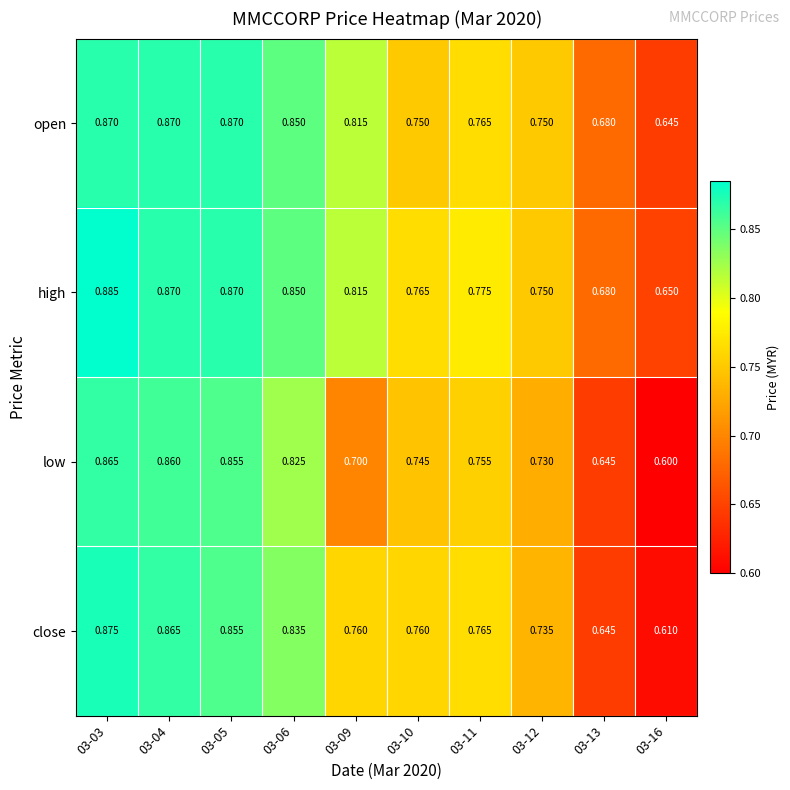

What is the smallest value displayed?

0.6